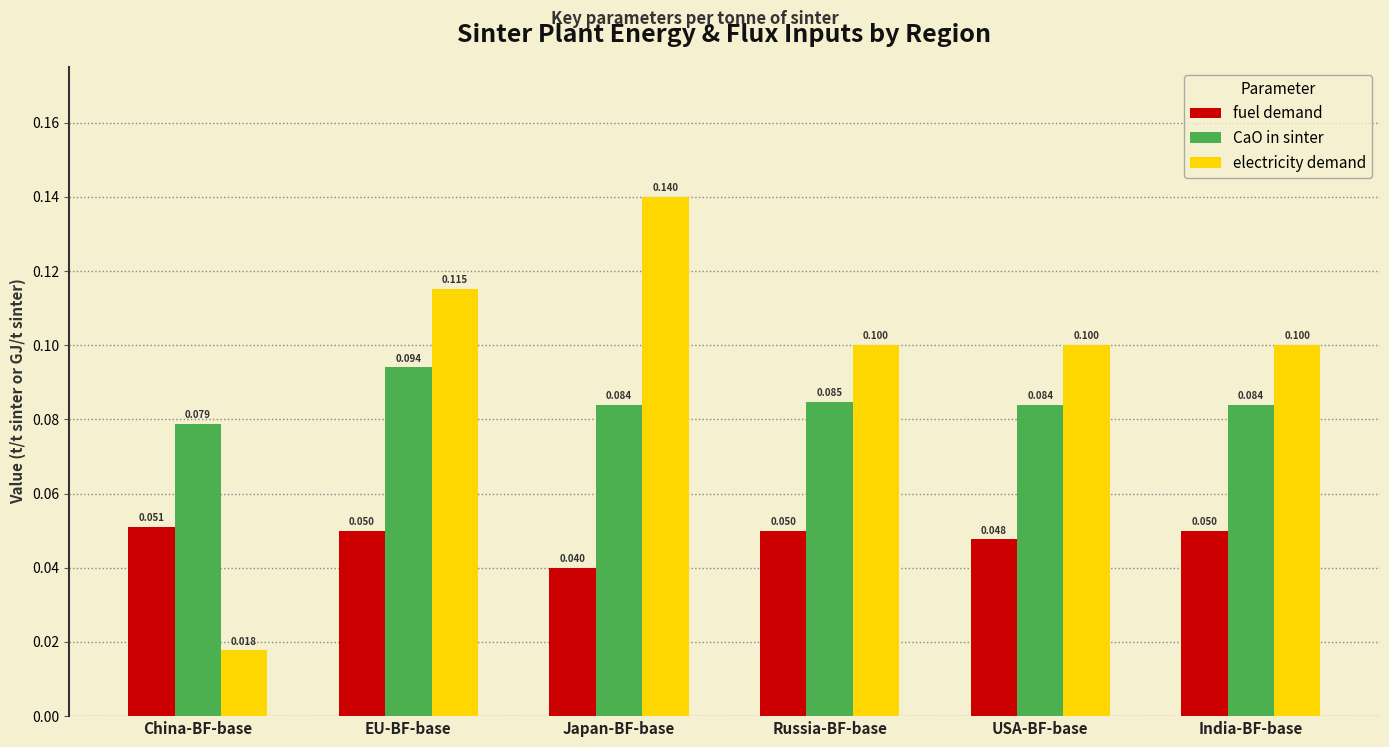

Rank the series at USA-BF-base from highest to lowest value.

electricity demand, CaO in sinter, fuel demand